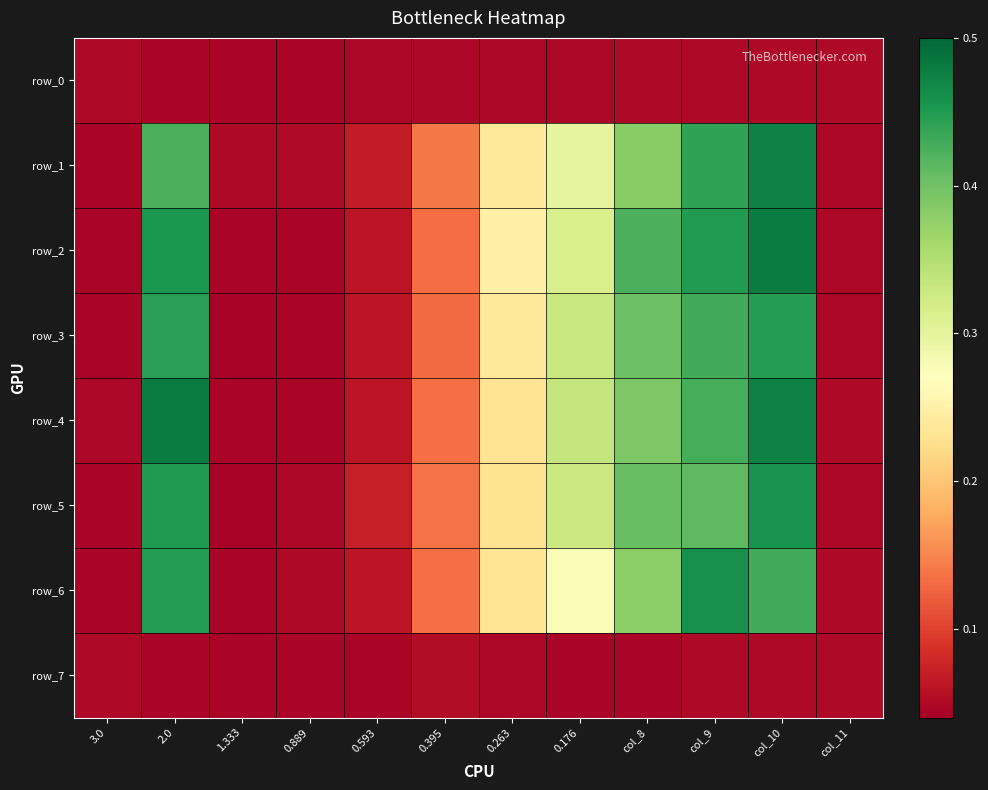

Reading left to right, extract all data points from this chart.

row_0: 0.1	0.0	0.0	0.0	0.0	0.0	0.0	0.0	0.1	0.1	0.0	0.0
row_1: 0.0	0.4	0.0	0.1	0.1	0.1	0.2	0.3	0.4	0.4	0.5	0.0
row_2: 0.0	0.5	0.0	0.0	0.1	0.1	0.2	0.3	0.4	0.4	0.5	0.0
row_3: 0.0	0.4	0.0	0.0	0.1	0.1	0.2	0.3	0.4	0.4	0.4	0.0
row_4: 0.0	0.5	0.0	0.0	0.1	0.1	0.2	0.3	0.4	0.4	0.5	0.0
row_5: 0.0	0.5	0.0	0.0	0.1	0.1	0.2	0.3	0.4	0.4	0.5	0.0
row_6: 0.0	0.4	0.0	0.0	0.1	0.1	0.2	0.3	0.4	0.5	0.4	0.1
row_7: 0.0	0.0	0.0	0.0	0.0	0.1	0.0	0.0	0.0	0.0	0.0	0.1